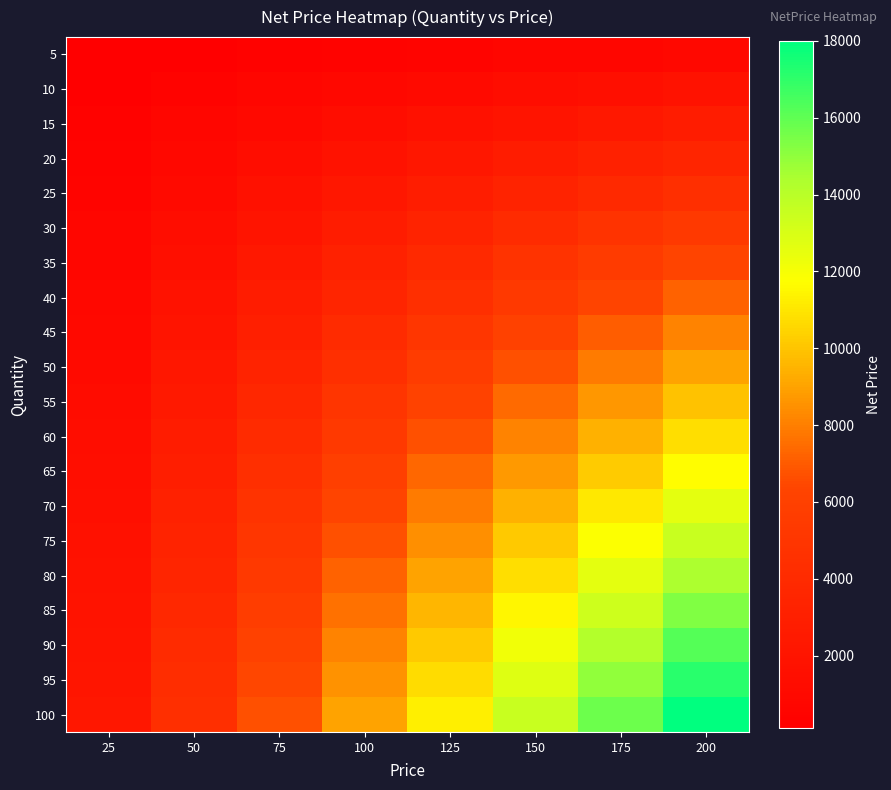

Reading left to right, list all the values displayed in this chart.

5: 25=112.5	50=225.0	75=337.5	100=450.0	125=562.5	150=675.0	175=787.5	200=900.0
10: 25=225.0	50=450.0	75=675.0	100=900.0	125=1125.0	150=1350.0	175=1575.0	200=1800.0
15: 25=337.5	50=675.0	75=1012.5	100=1350.0	125=1687.5	150=2025.0	175=2362.5	200=2700.0
20: 25=450.0	50=900.0	75=1350.0	100=1800.0	125=2250.0	150=2700.0	175=3150.0	200=3600.0
25: 25=562.5	50=1125.0	75=1687.5	100=2250.0	125=2812.5	150=3375.0	175=3937.5	200=4500.0
30: 25=675.0	50=1350.0	75=2025.0	100=2700.0	125=3375.0	150=4050.0	175=4725.0	200=5400.0
35: 25=787.5	50=1575.0	75=2362.5	100=3150.0	125=3937.5	150=4725.0	175=5512.5	200=6300.0
40: 25=900.0	50=1800.0	75=2700.0	100=3600.0	125=4500.0	150=5400.0	175=6300.0	200=7200.0
45: 25=1012.5	50=2025.0	75=3037.5	100=4050.0	125=5062.5	150=6075.0	175=7087.5	200=8100.0
50: 25=1125.0	50=2250.0	75=3375.0	100=4500.0	125=5625.0	150=6750.0	175=7875.0	200=9000.0
55: 25=1237.5	50=2475.0	75=3712.5	100=4950.0	125=6187.5	150=7425.0	175=8662.5	200=9900.0
60: 25=1350.0	50=2700.0	75=4050.0	100=5400.0	125=6750.0	150=8100.0	175=9450.0	200=10800.0
65: 25=1462.5	50=2925.0	75=4387.5	100=5850.0	125=7312.5	150=8775.0	175=10237.5	200=11700.0
70: 25=1575.0	50=3150.0	75=4725.0	100=6300.0	125=7875.0	150=9450.0	175=11025.0	200=12600.0
75: 25=1687.5	50=3375.0	75=5062.5	100=6750.0	125=8437.5	150=10125.0	175=11812.5	200=13500.0
80: 25=1800.0	50=3600.0	75=5400.0	100=7200.0	125=9000.0	150=10800.0	175=12600.0	200=14400.0
85: 25=1912.5	50=3825.0	75=5737.5	100=7650.0	125=9562.5	150=11475.0	175=13387.5	200=15300.0
90: 25=2025.0	50=4050.0	75=6075.0	100=8100.0	125=10125.0	150=12150.0	175=14175.0	200=16200.0
95: 25=2137.5	50=4275.0	75=6412.5	100=8550.0	125=10687.5	150=12825.0	175=14962.5	200=17100.0
100: 25=2250.0	50=4500.0	75=6750.0	100=9000.0	125=11250.0	150=13500.0	175=15750.0	200=18000.0